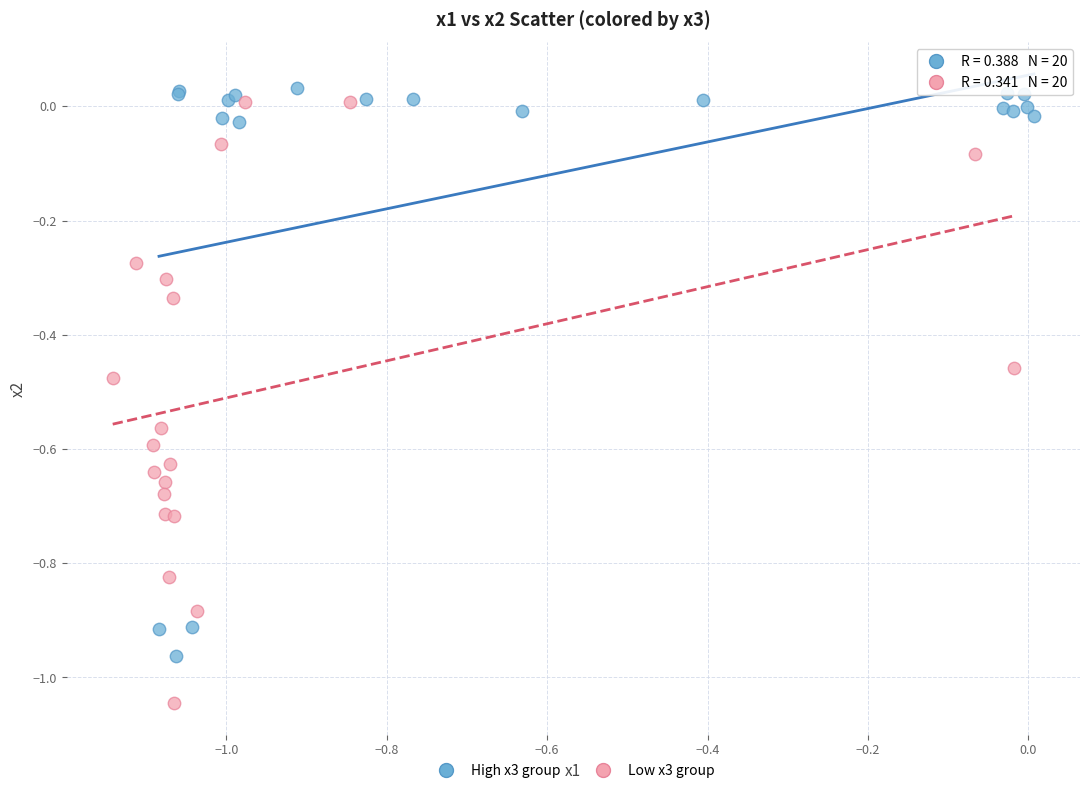

Which series has the largest Y range (max minus min)?

Low x3 group